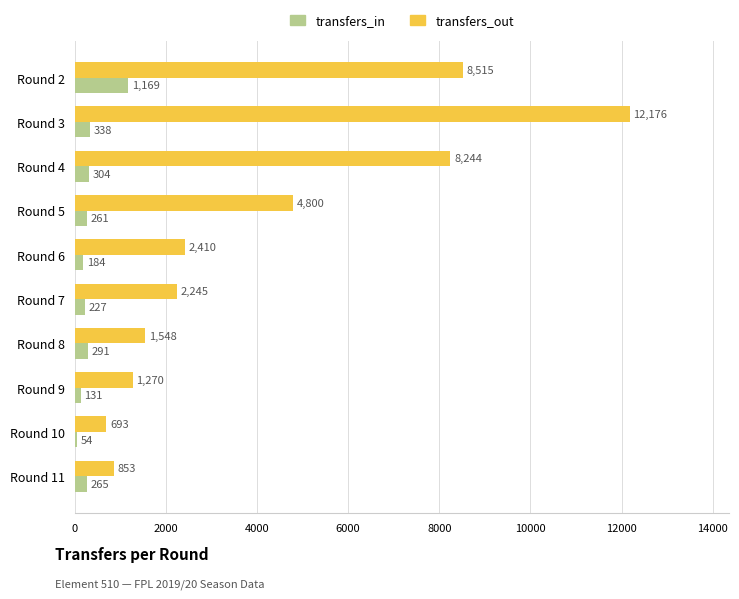

Which category has the lowest value in the transfers_out series?

Round 10